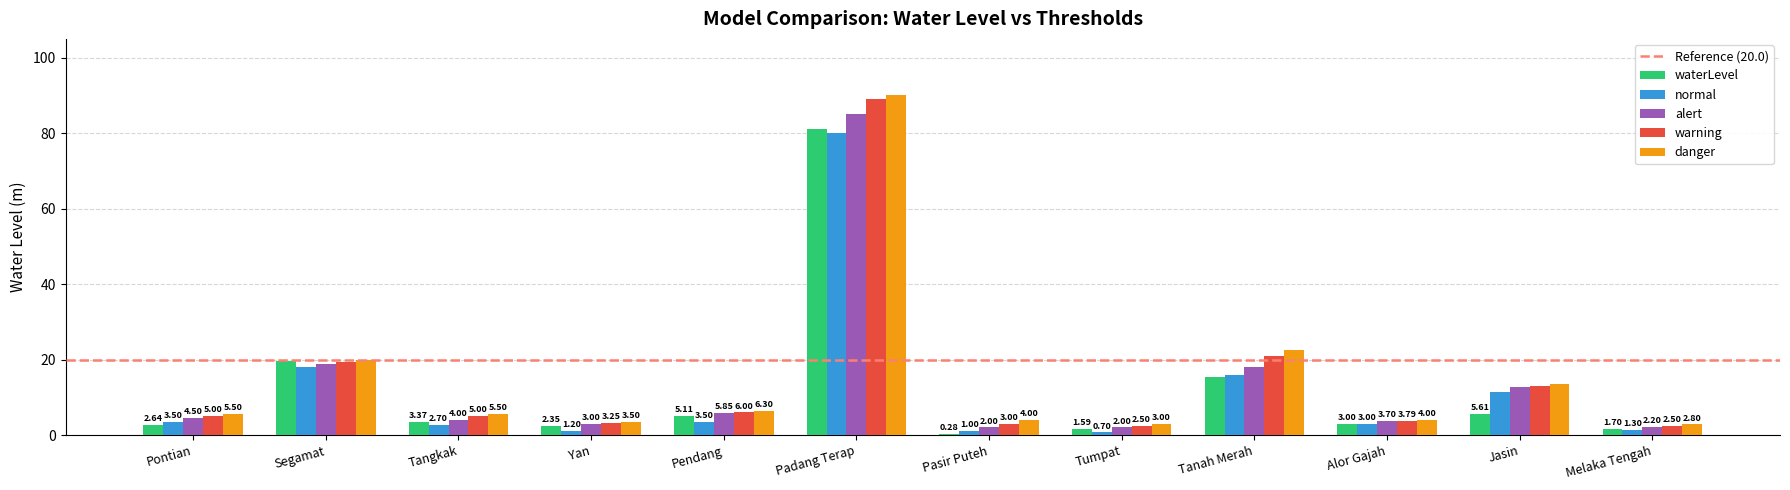

At which label is warning closest to 45?

Tanah Merah